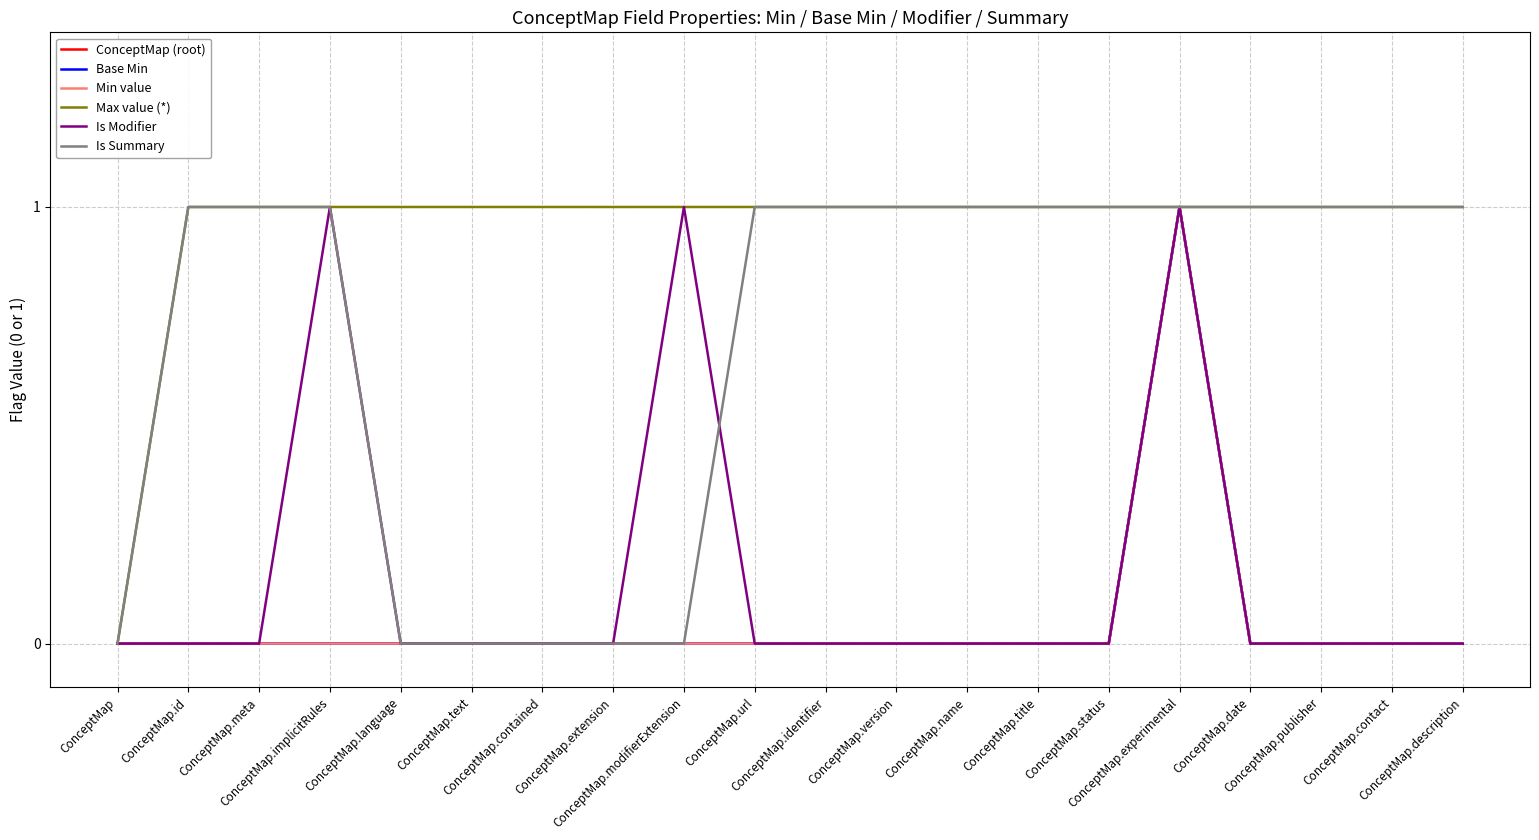

At ConceptMap.date, list the series in order from largest to smallest.

Max value (*), Is Summary, ConceptMap (root), Base Min, Min value, Is Modifier